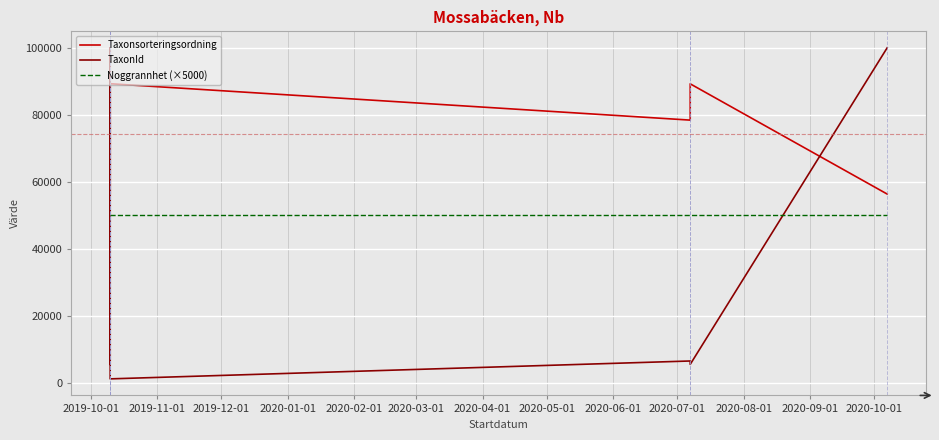

How many interior local valleys does the TaxonId series have?

3